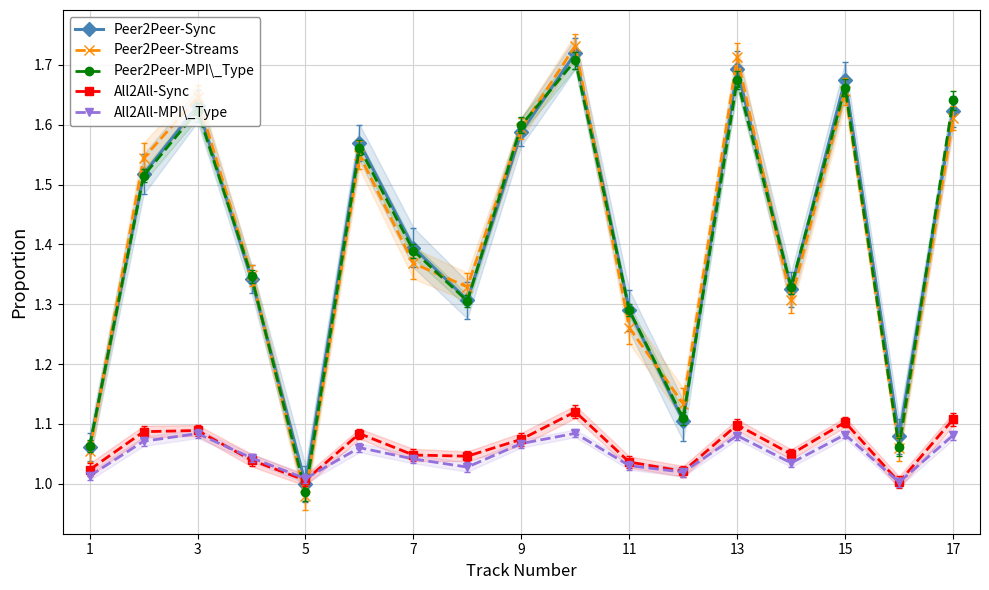

The value of Peer2Peer-Sync at 1 is 1.1. True or false?

True